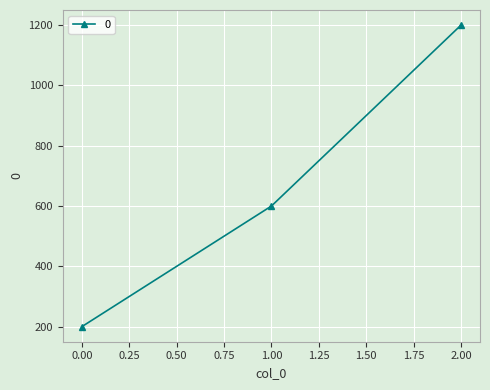

Rank the categories by value from lowest to highest.

0.00, 1.00, 2.00